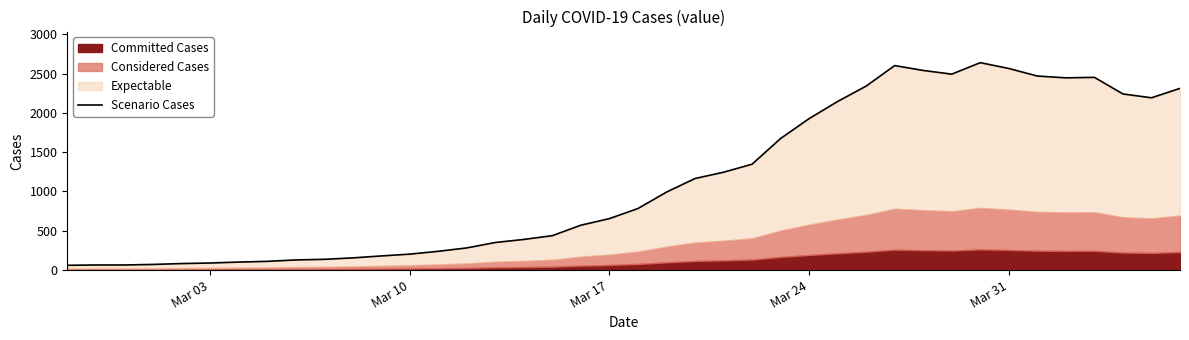

The chart shows a value of 90 at Mar 03. True or false?

True